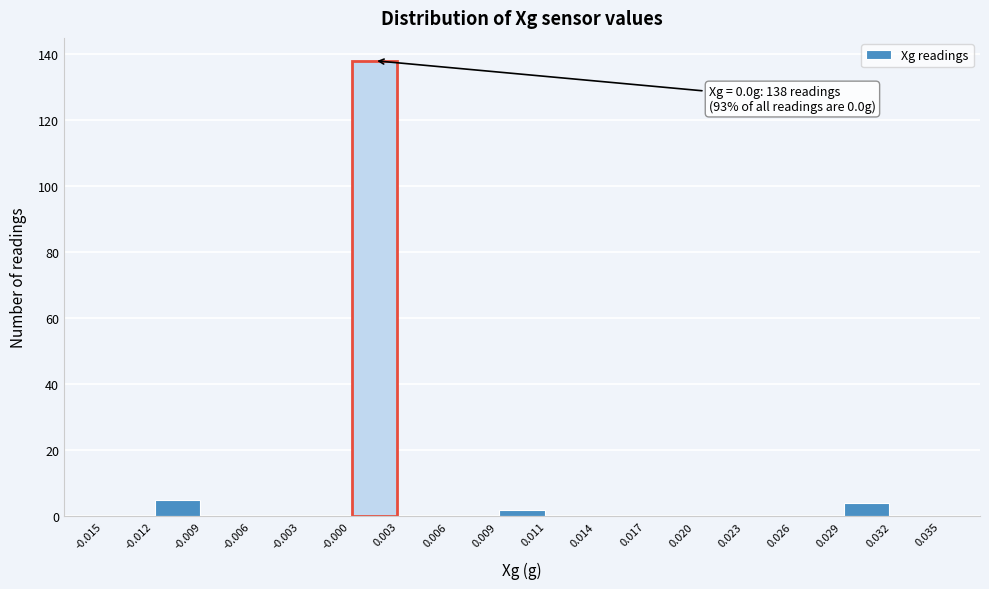

Which range on the x-axis has the tallest bar?

-0.000 to 0.003